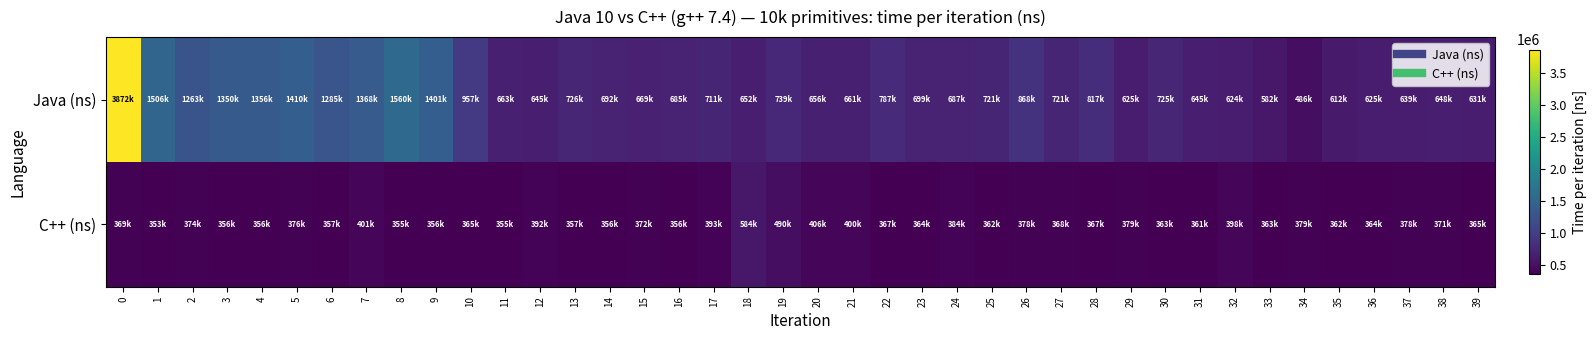

What is the difference between the highest and lowest values at 15?

297600